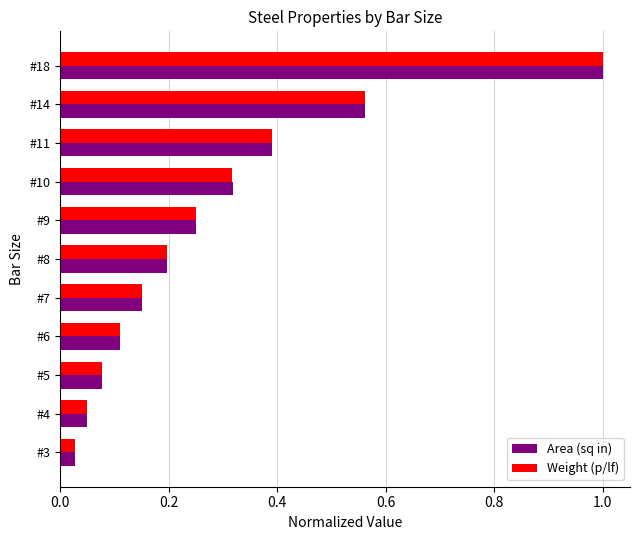

At which category does the chart reach its peak across all series?

#18